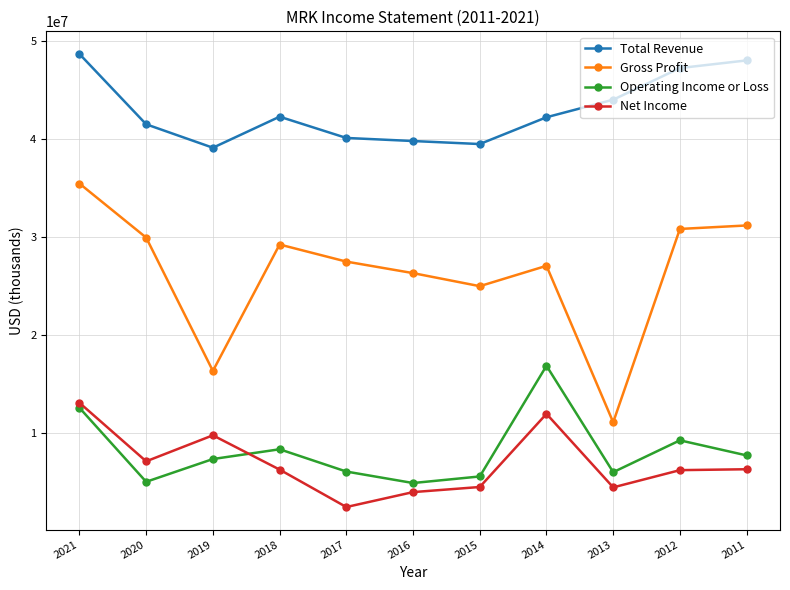

Does the chart have visible grid lines?

Yes